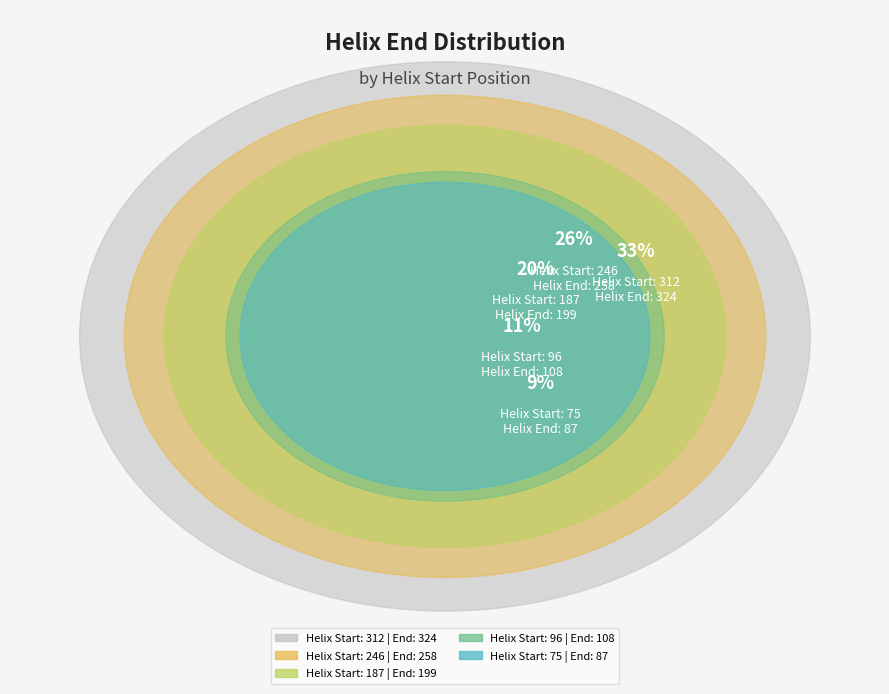

Between 187 and 75, which is larger?

187